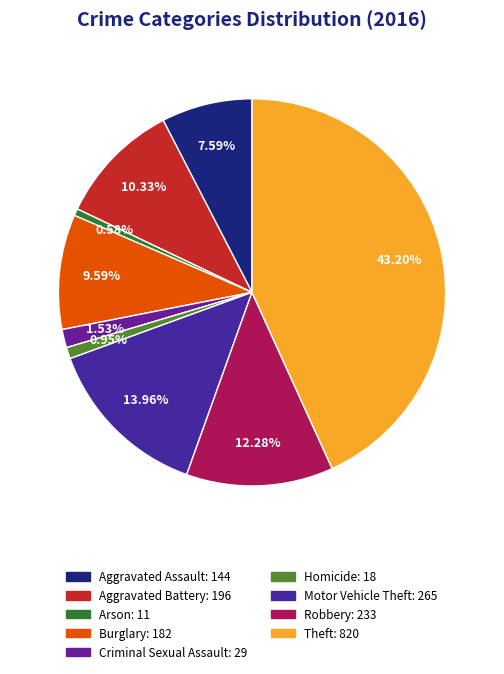

Which slice is the smallest?

Arson